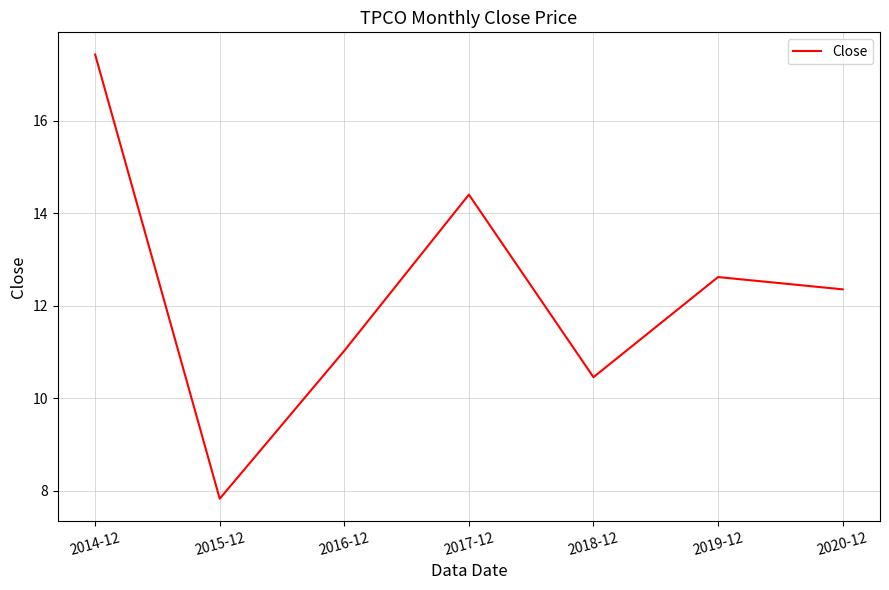

Rank the categories by value from highest to lowest.

2014-12, 2017-12, 2019-12, 2020-12, 2016-12, 2018-12, 2015-12